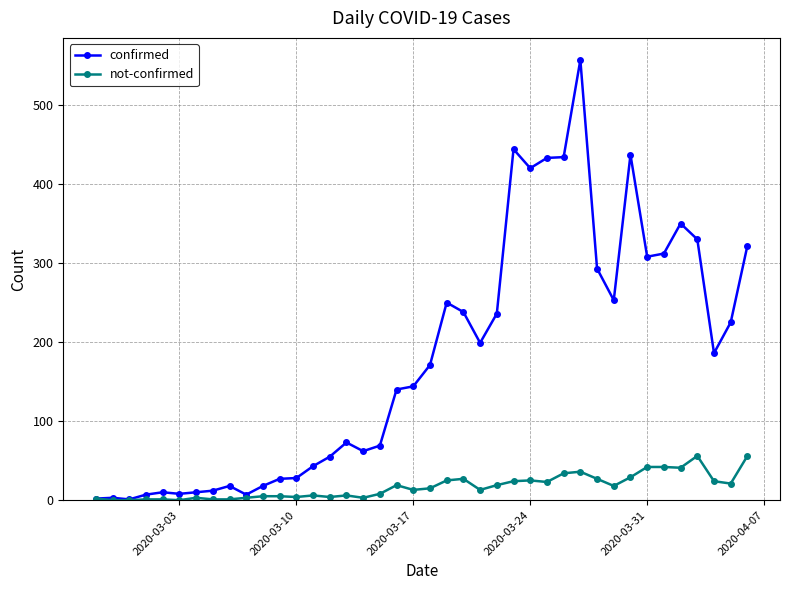

What is the maximum value for confirmed?

557